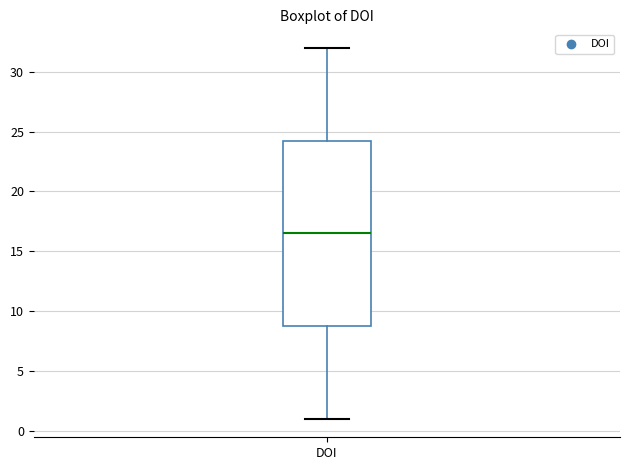

Transcribe this box plot: give where the median line is, the range the box spans, and where the two whiskers end, as read against the y-axis. The values are not printed on the chart, so give them approximately, as read against the axis.

median 16.5, box 9.0 to 24.5, whiskers 1.0 to 32.0